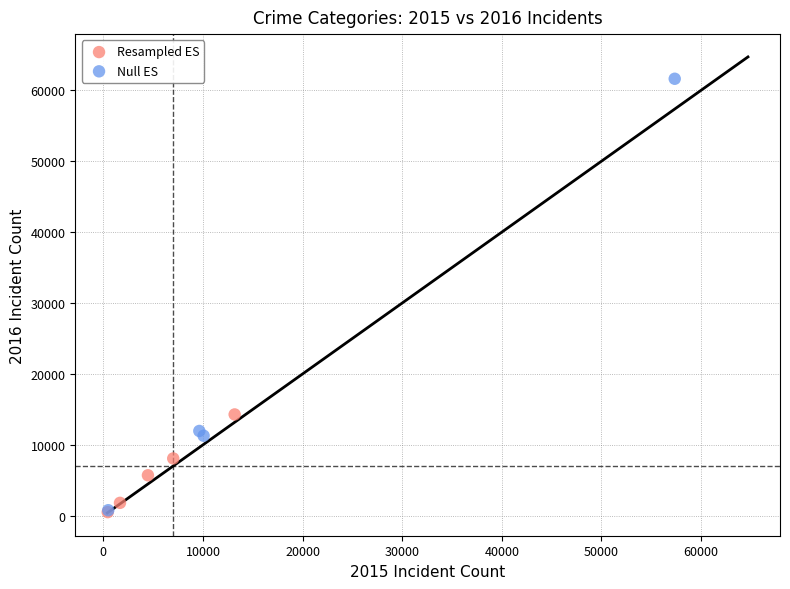

What are all the series names shown in the legend?

Resampled ES, Null ES